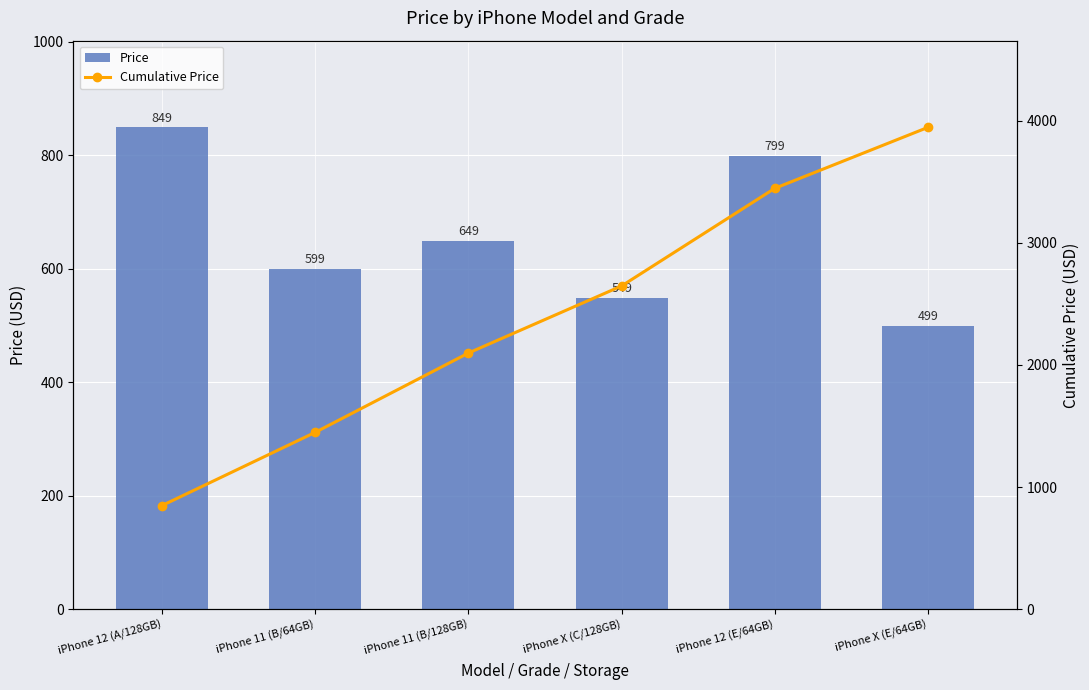

Read the Price value at iPhone X (C/128GB), to the nearest 5.

550